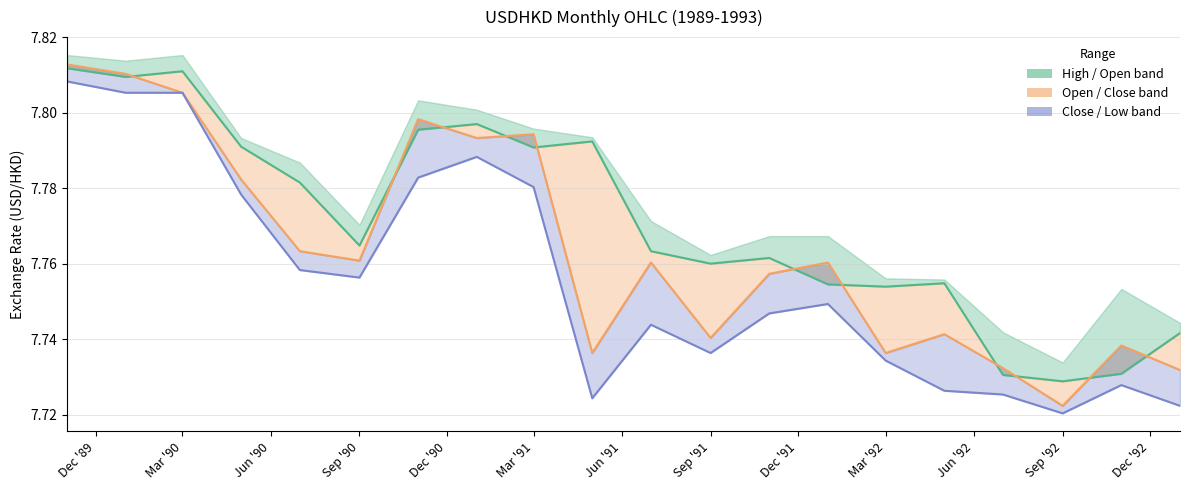

At which category is the sum across all series the highest?

Dec '89